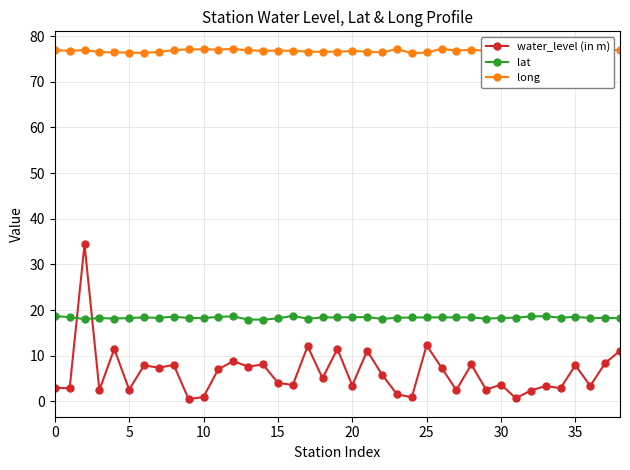

True or false: long and lat intersect in this chart.

False